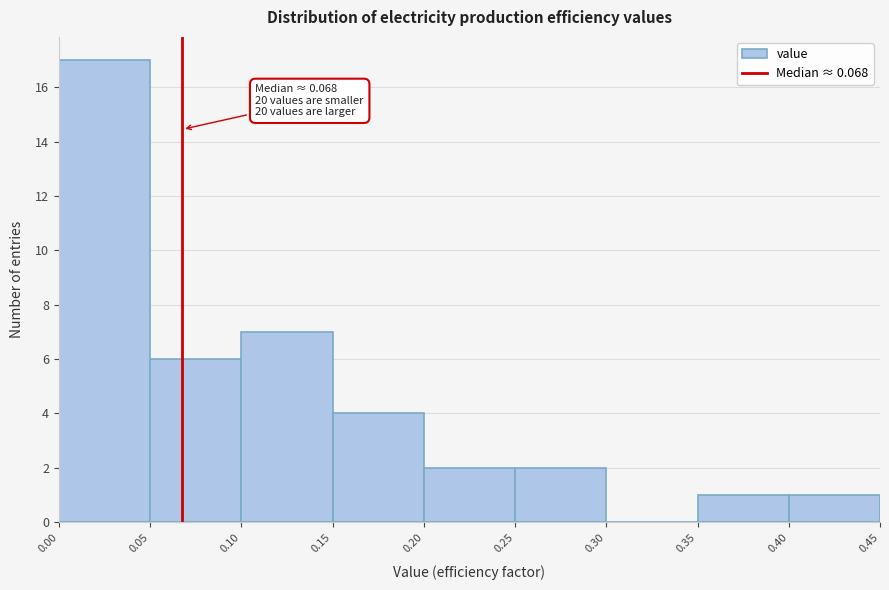

Over which range of the x-axis is the bar tallest?

0.00 to 0.05